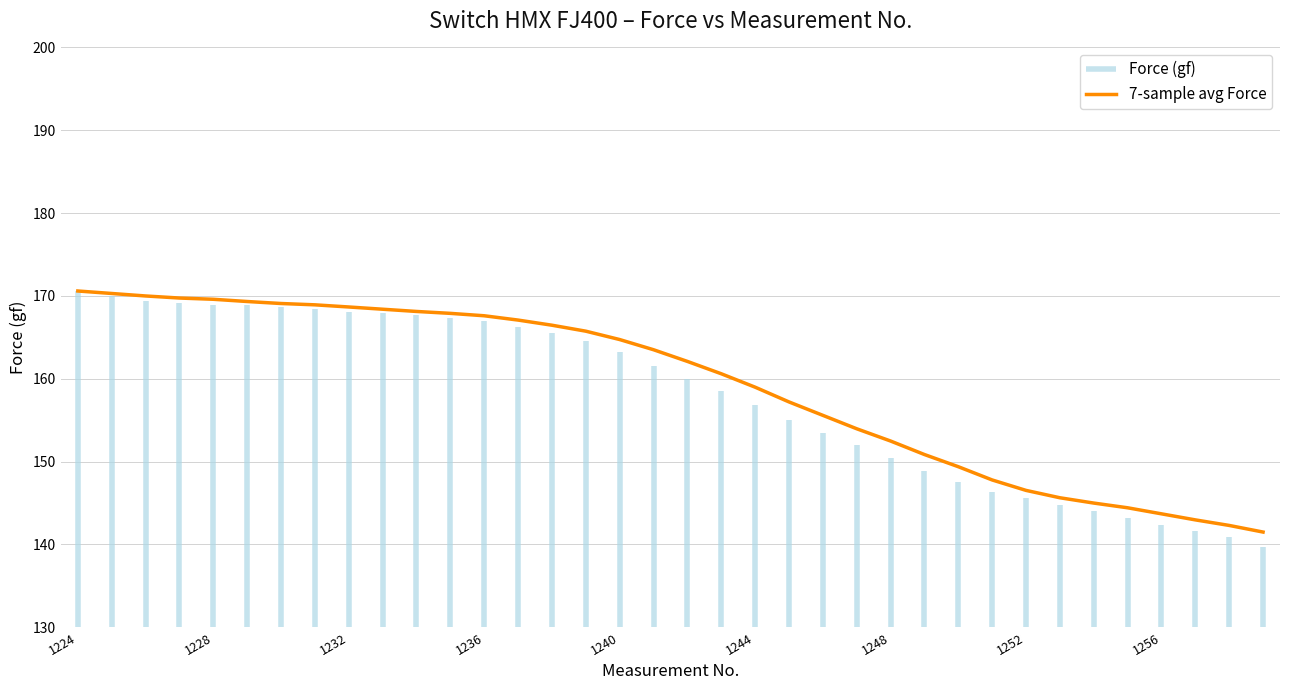

True or false: 7-sample avg Force has a value of 159.0 at 1244.

True